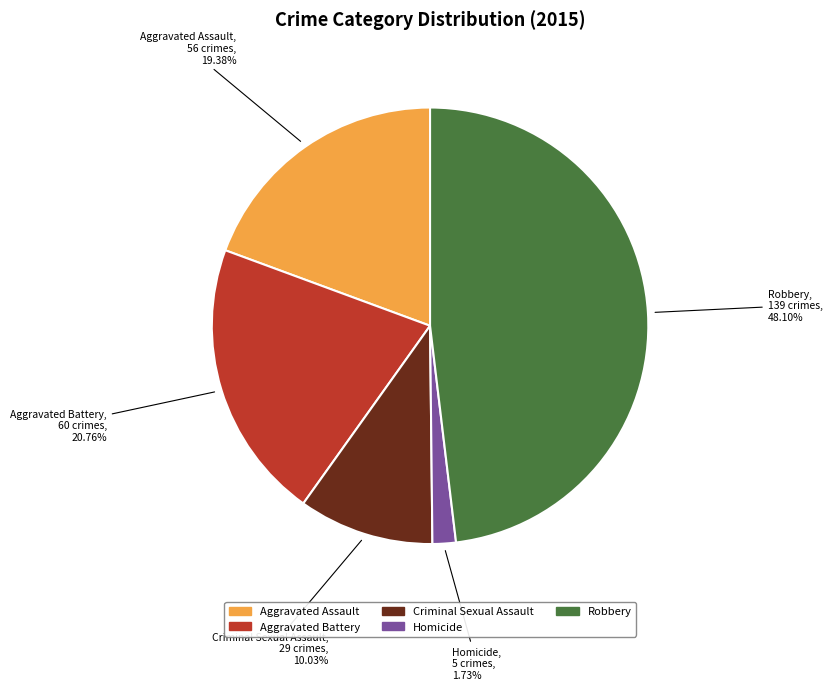

To the nearest percent, what portion does Aggravated Battery represent?

21%